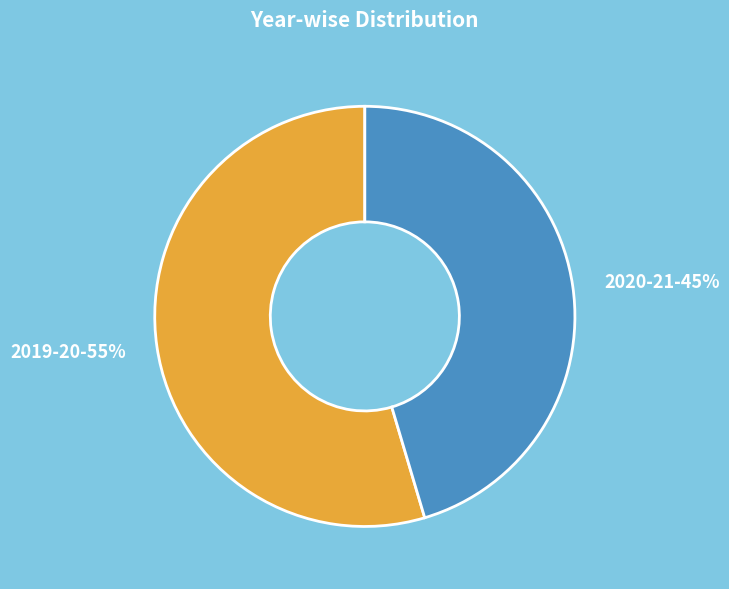

Is the sum of 2019-20 and 2020-21 greater than half?

Yes